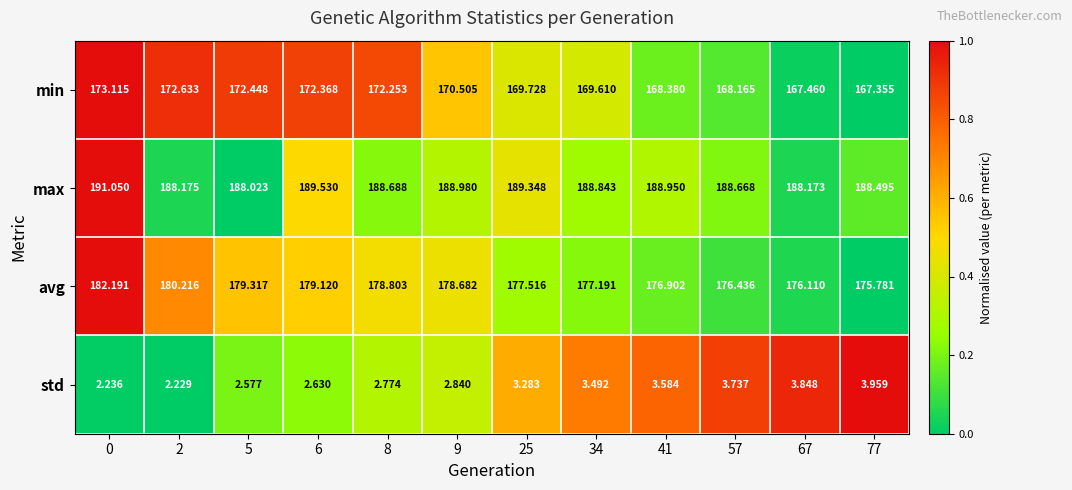

Rank the series by their maximum value, from lowest to highest.

std, min, avg, max